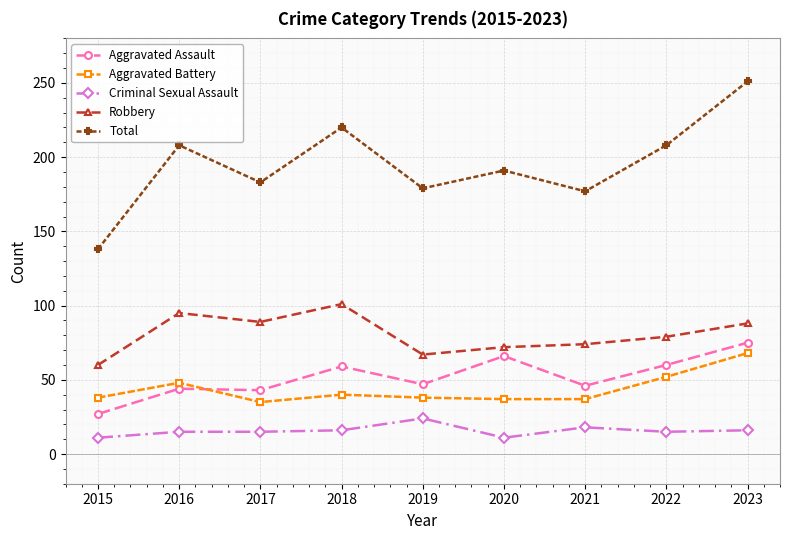

Which series changed the most between 2018 and 2023?

Total